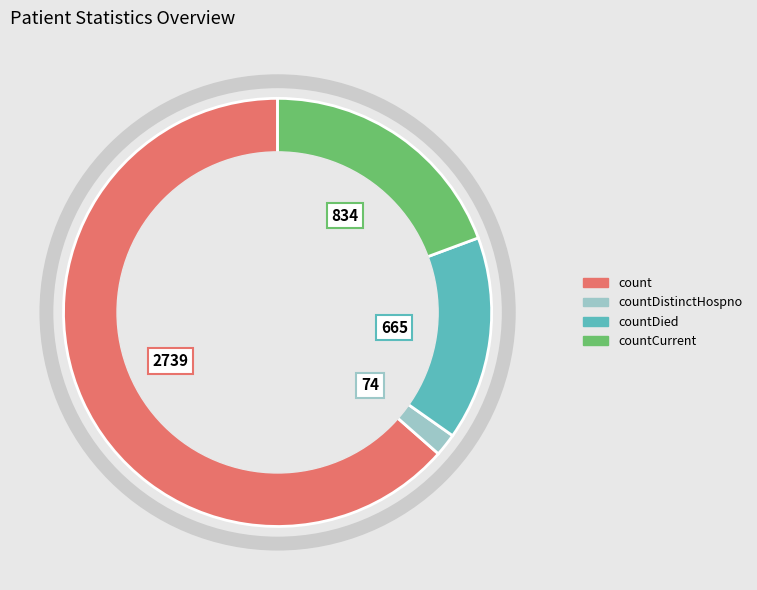

What is the largest slice in the pie chart?

count